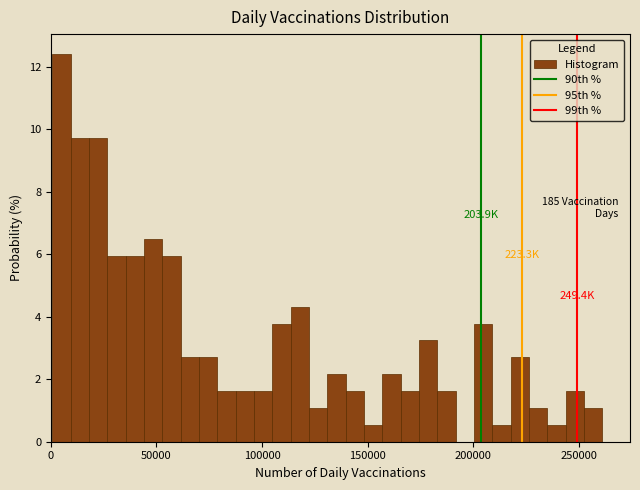

Around what value on the x-axis is the tallest bar? Give the approximate position of its centre, as read against the axis.

5000